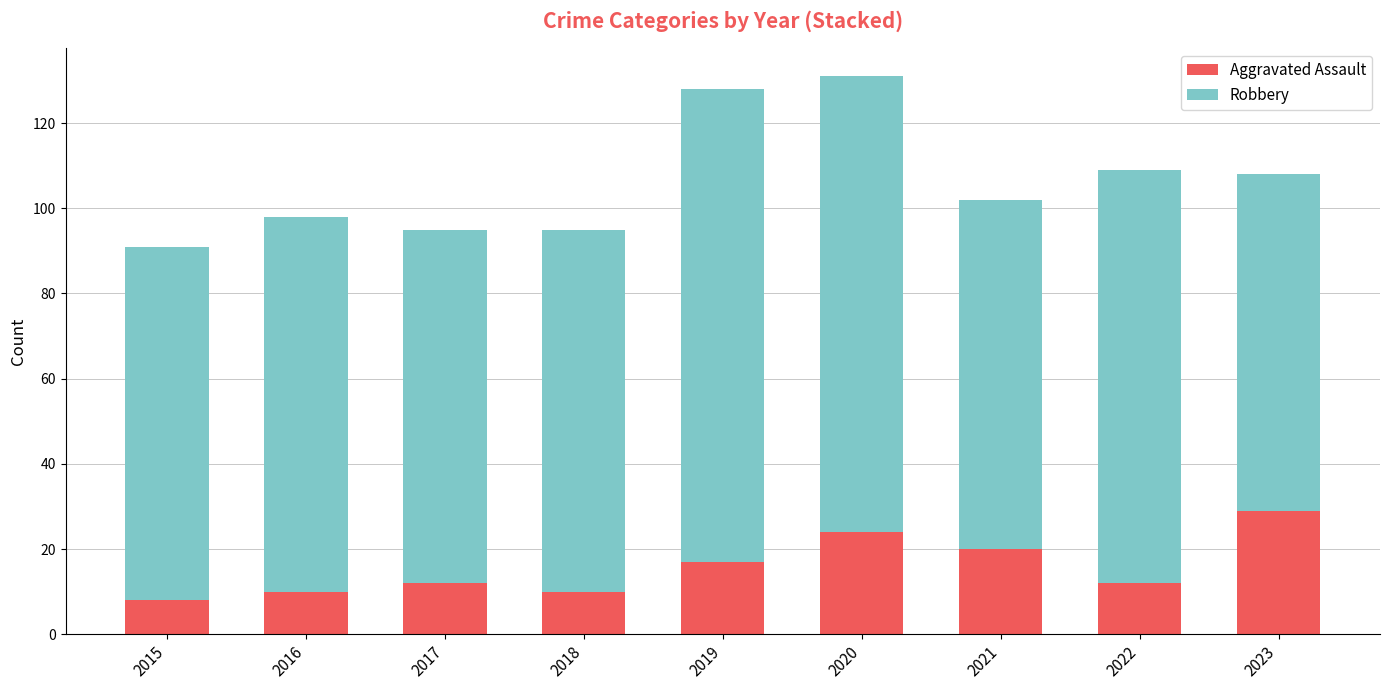

What is the difference between the maximum and minimum values in the Aggravated Assault series?

21